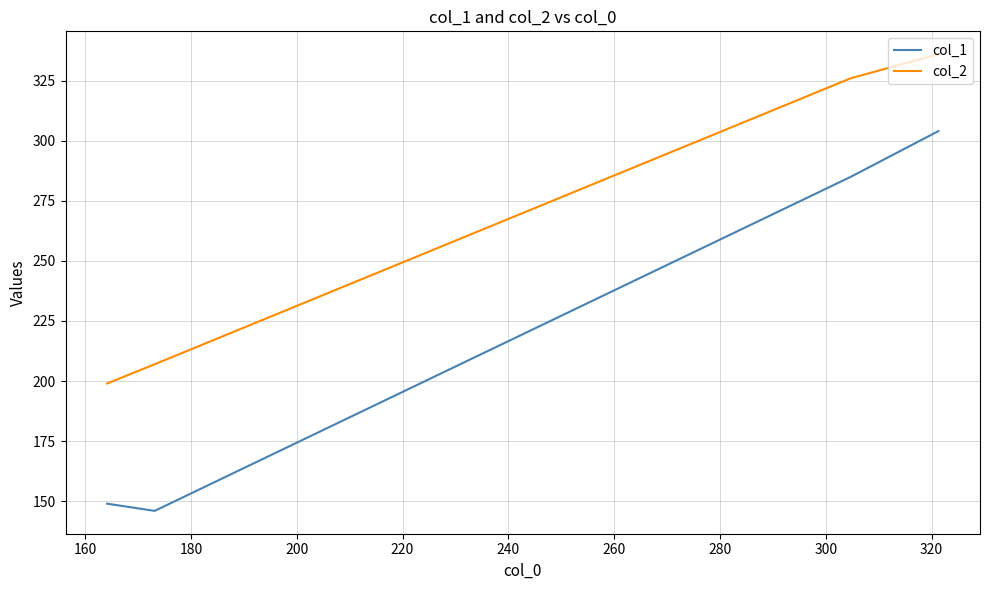

True or false: col_1 has more than 2 interior local peaks.

False